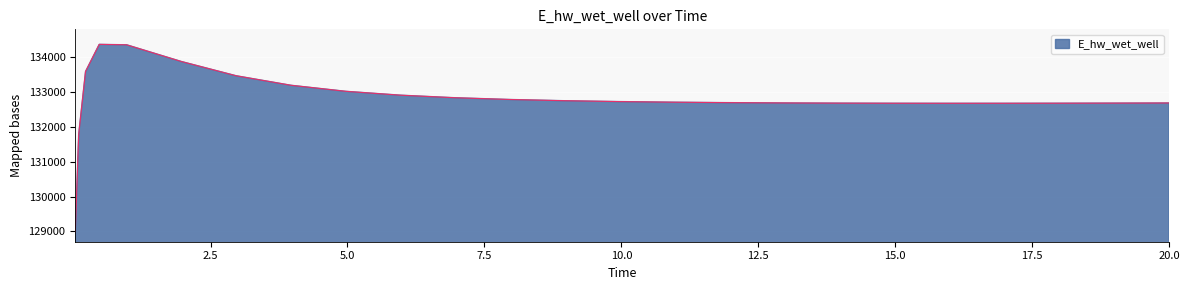

What is the minimum value shown in the chart?

128975.4